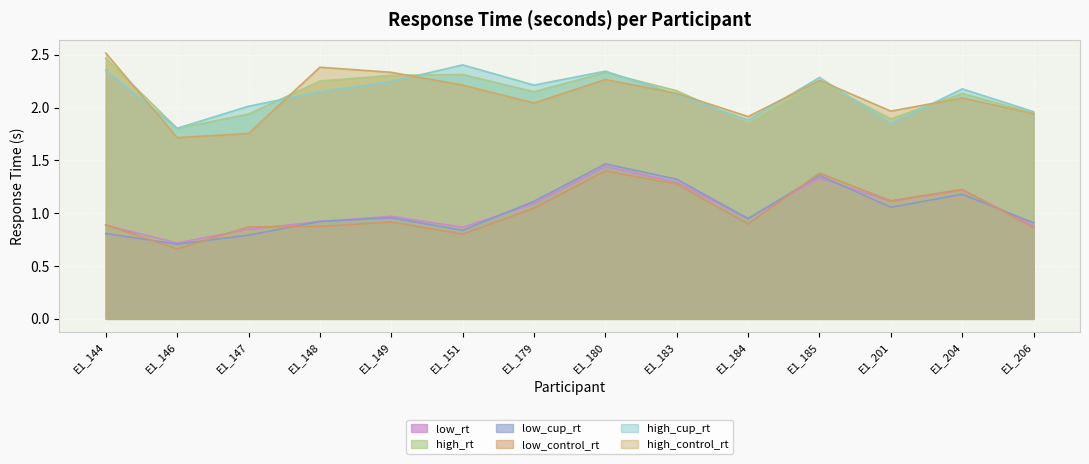

Which series has the largest range (max minus min)?

high_control_rt